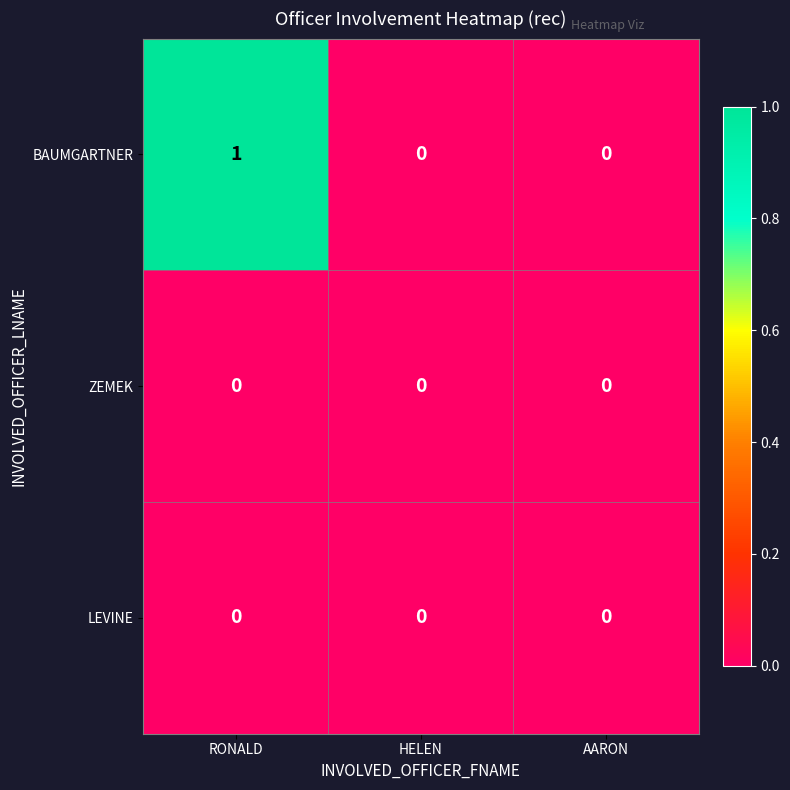

Reading left to right, transcribe all the data shown in this chart.

BAUMGARTNER: RONALD=1	HELEN=0	AARON=0
ZEMEK: RONALD=0	HELEN=0	AARON=0
LEVINE: RONALD=0	HELEN=0	AARON=0